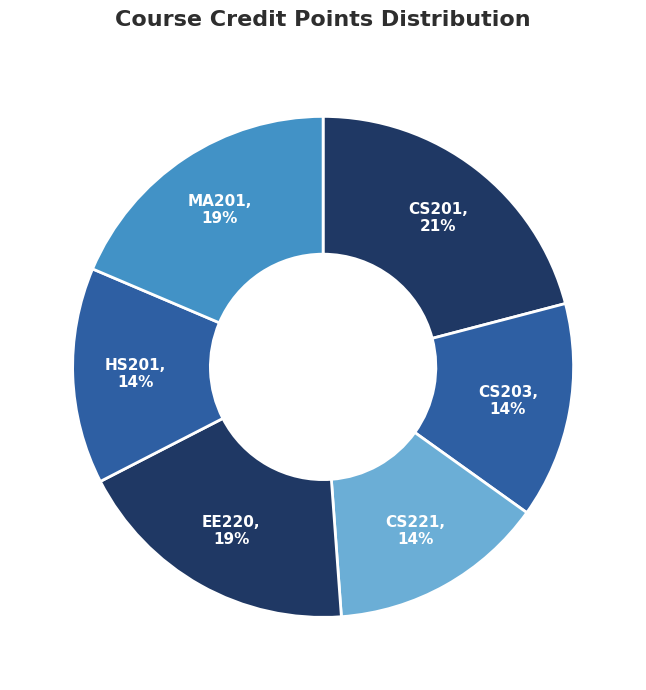

To the nearest percent, what is the combined percentage of CS221 and EE220?

33%